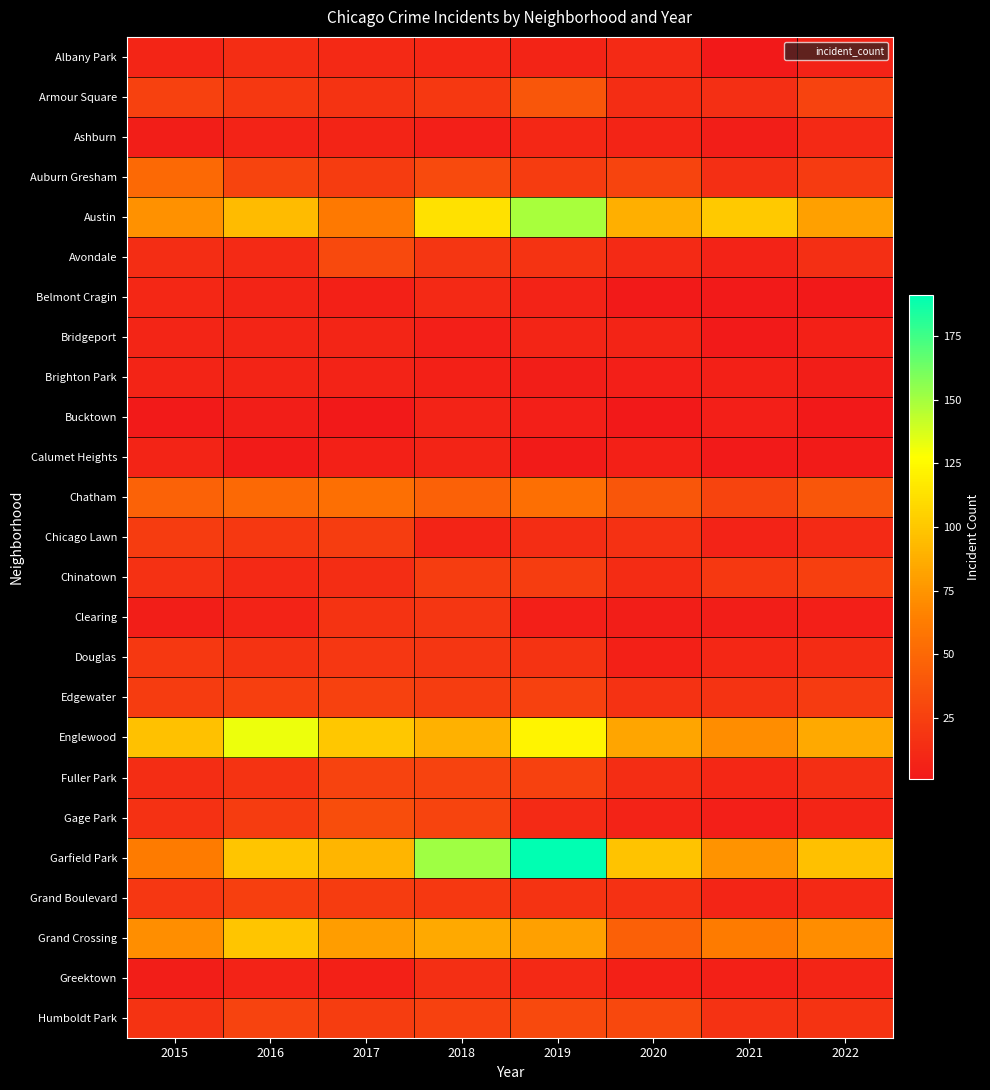

What is the spread (max minus min) of values at 2019?

188